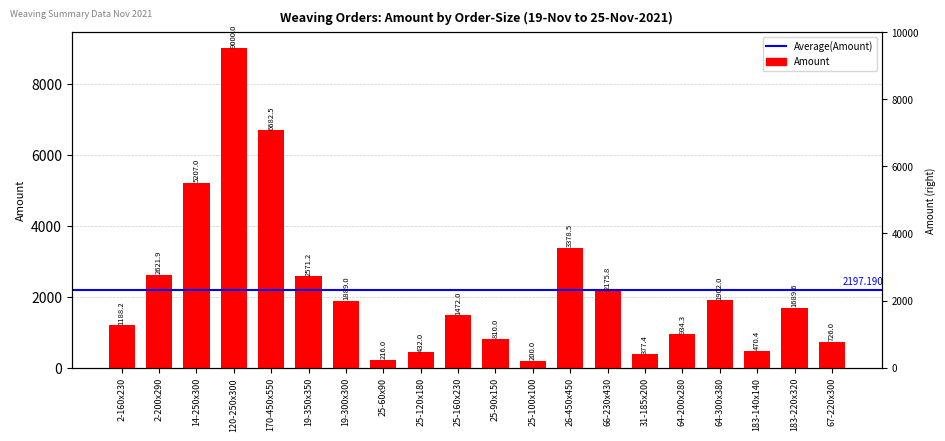

What value does the data have at 67-220x300?

726.0